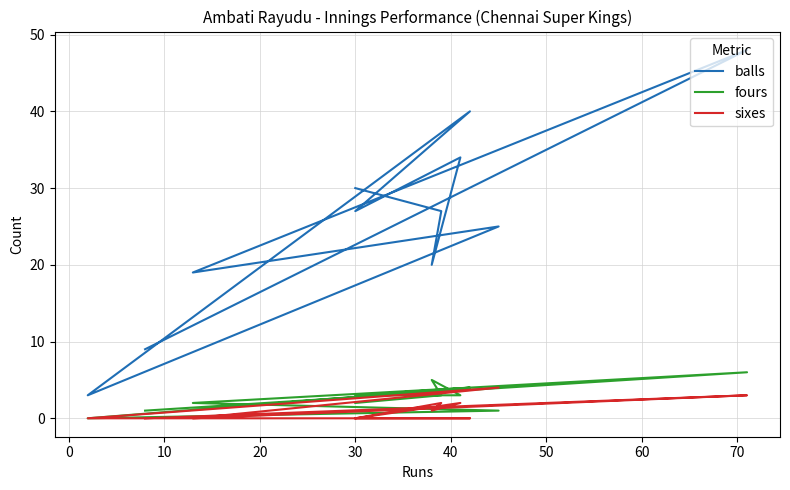

True or false: balls and fours intersect in this chart.

False